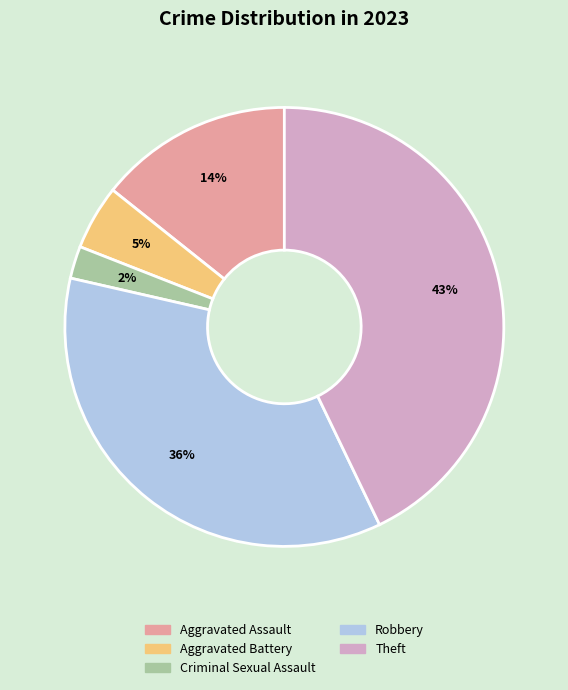

Do Aggravated Battery and Aggravated Assault together represent more than half of the pie?

No